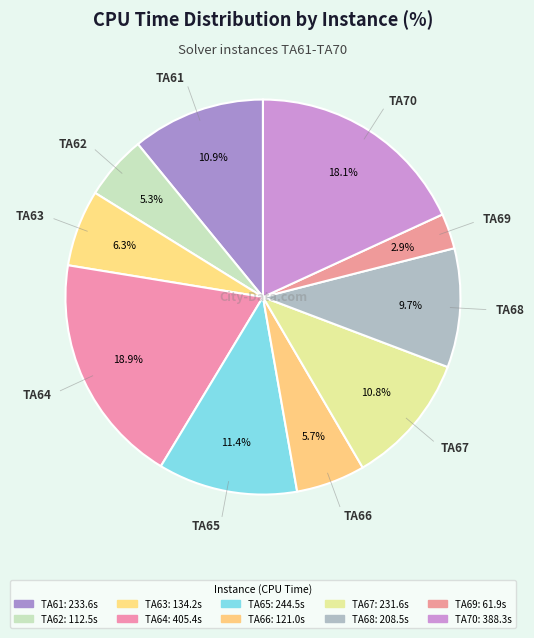

What portion of the pie excludes TA70?

81.9%